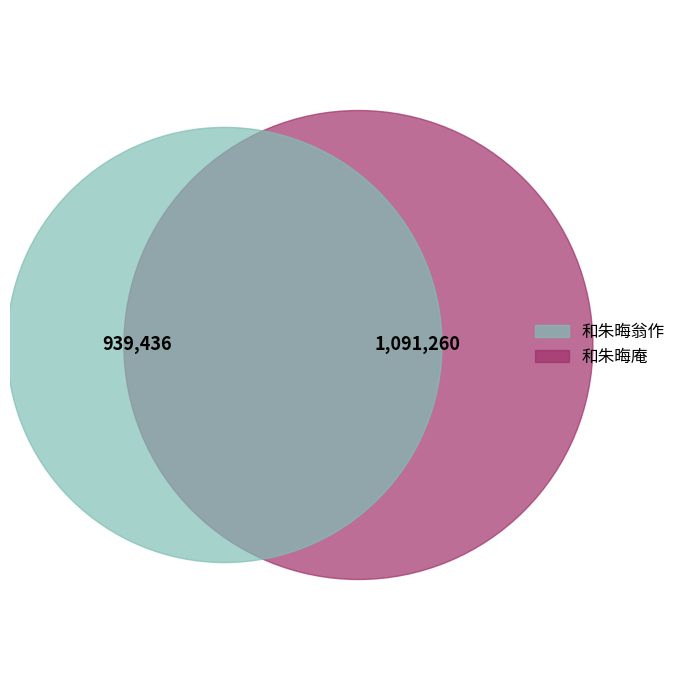

To the nearest percent, what portion does 和朱晦翁作 represent?

46%